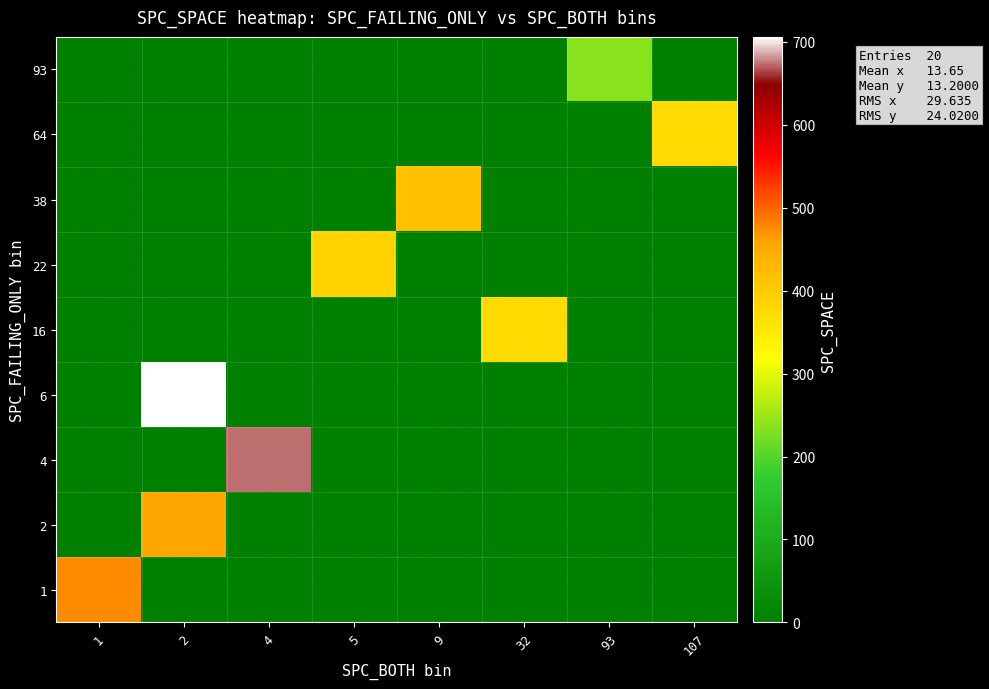

Which series changed the most between 1 and 4?

4